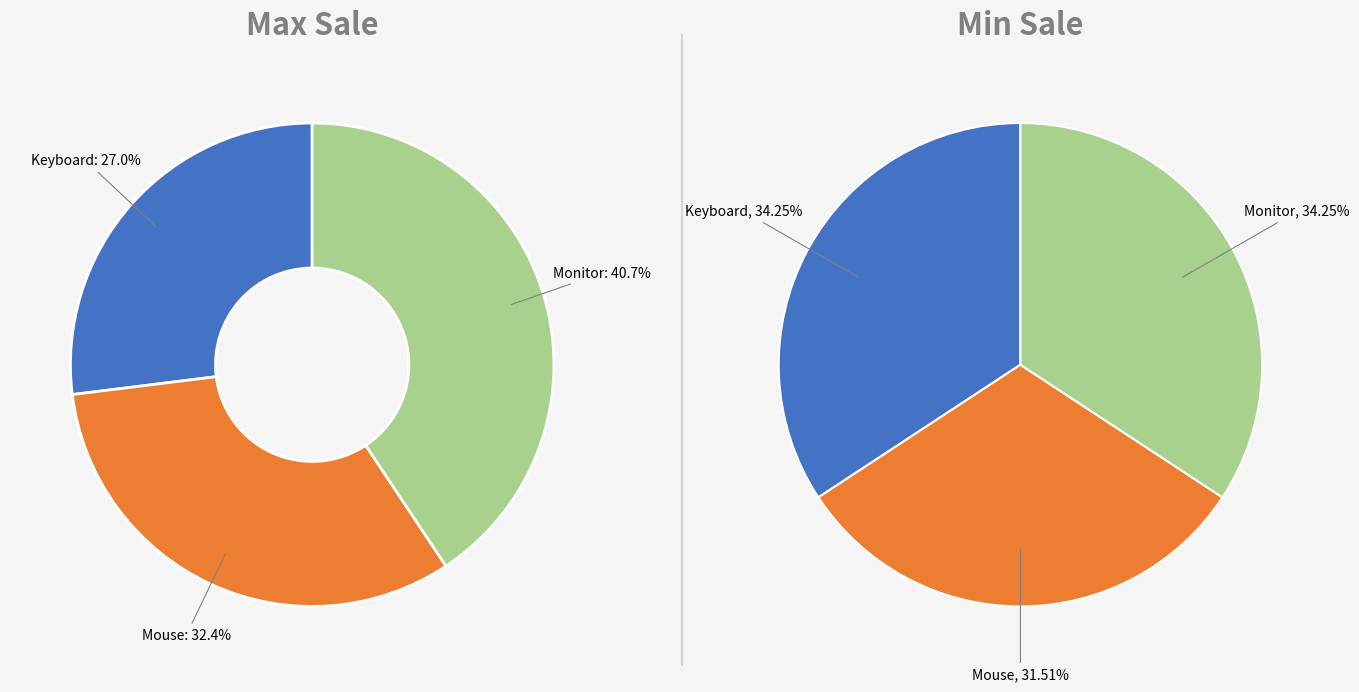

The Keyboard slice represents 35% of the pie. True or false?

False